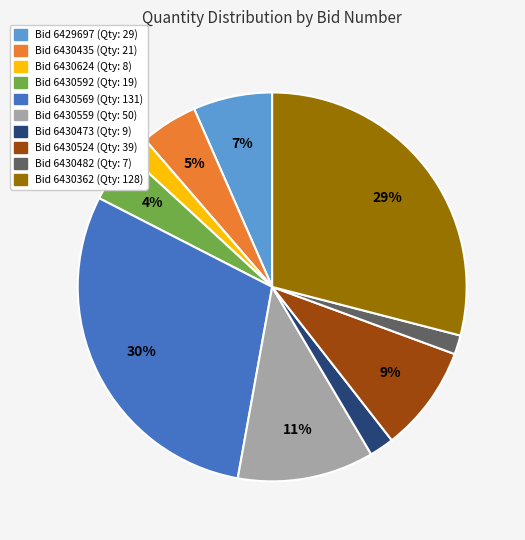

To the nearest percent, what is the difference between the largest and smallest slice percentages?

28%